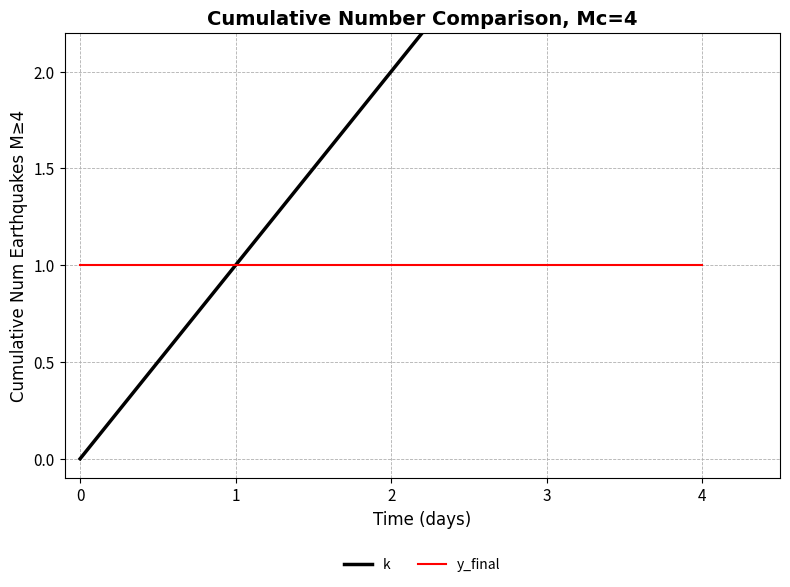

What position from the right is 1?

3